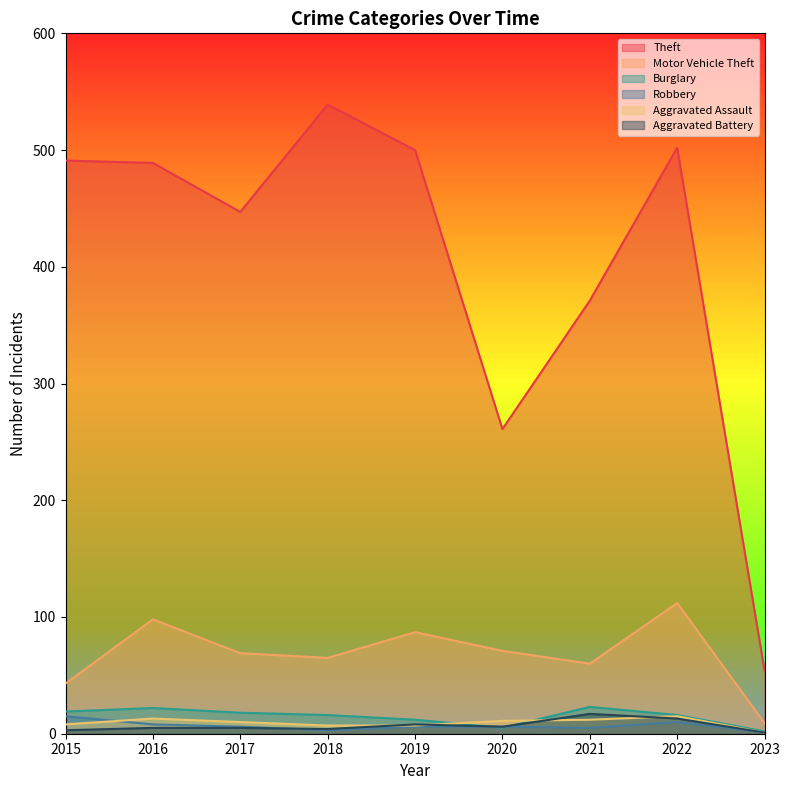

How many data points in Burglary are above 16?

4